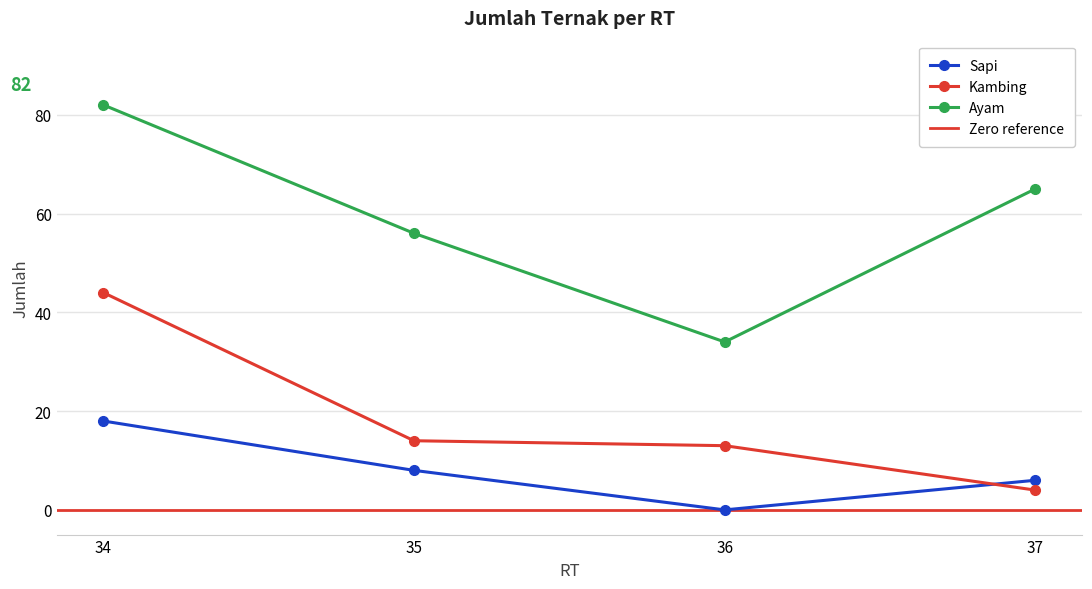

How many values in the Sapi series are below 8?

2